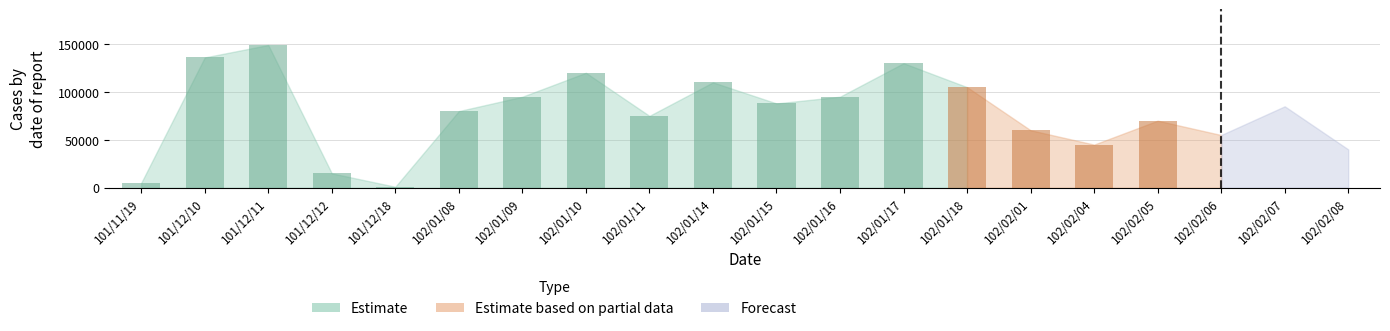

What is the total value across all series at 102/01/10?

120005